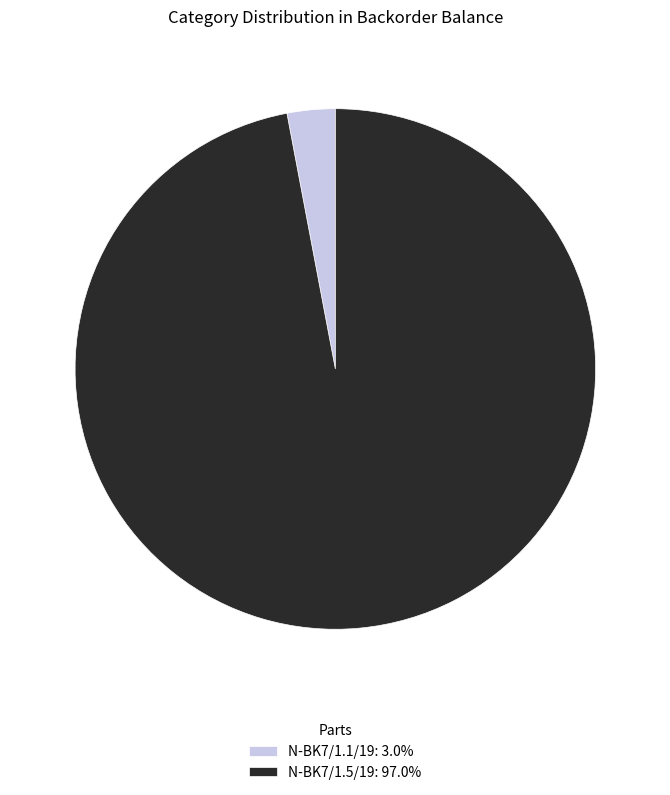

Is N-BK7/1.1/19: 3.0% the majority of the pie?

No